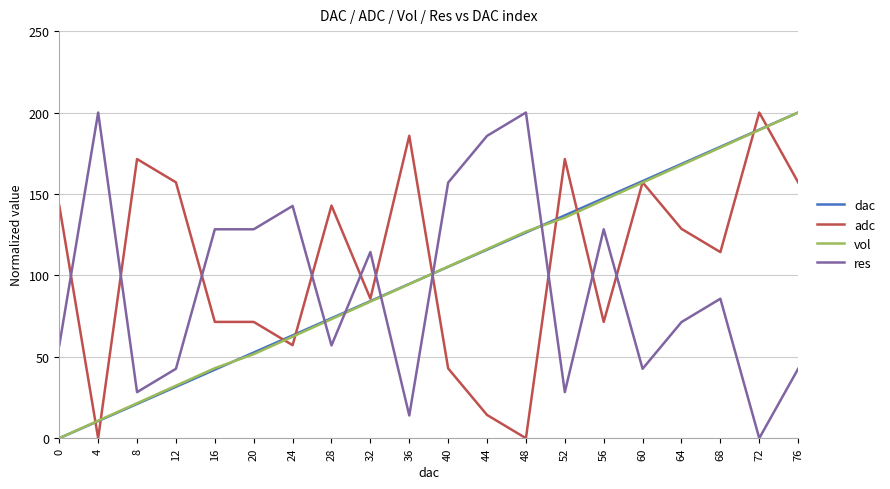

Which series has the largest total across all categories?

adc